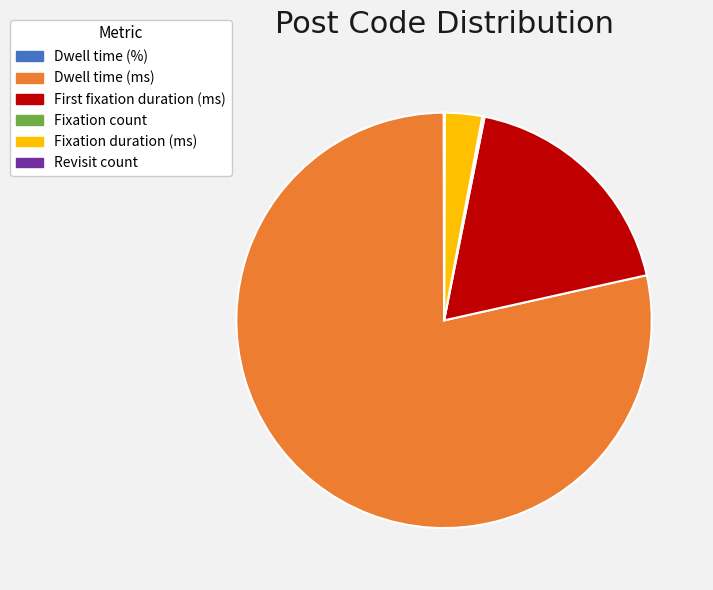

Which slice is the largest?

Dwell time (ms)